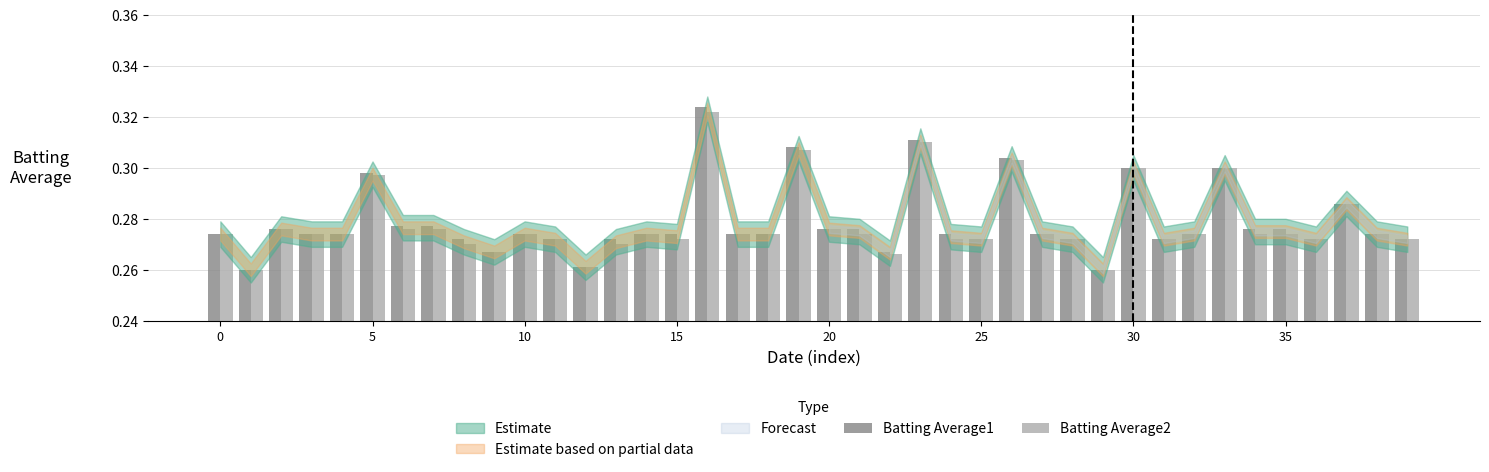

At how many categories does at least one series exceed 0?

40